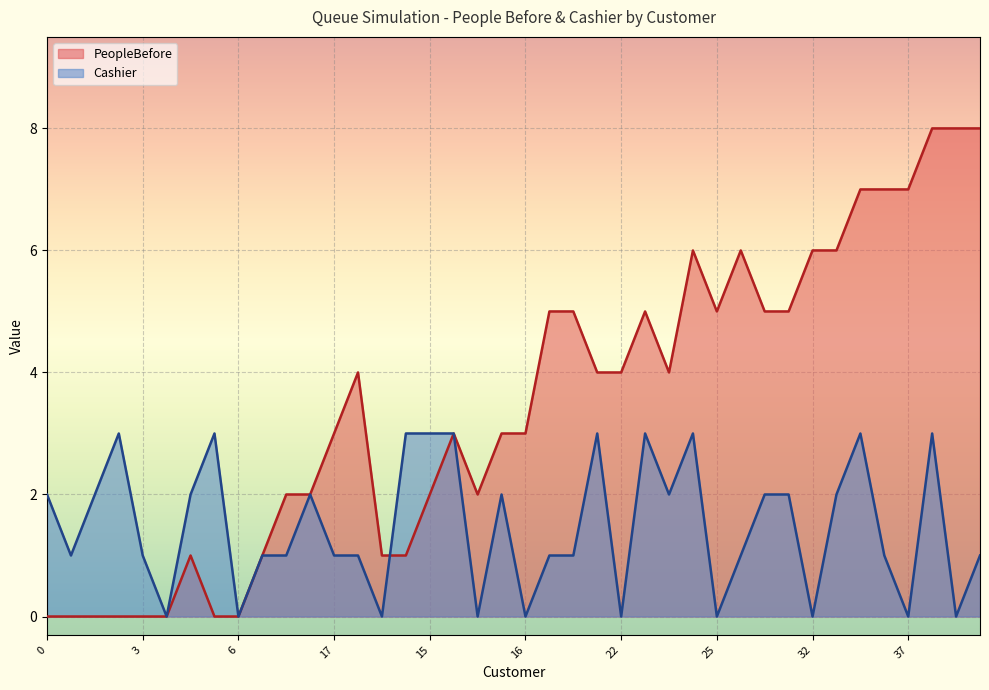

How many lines are shown in the chart?

2